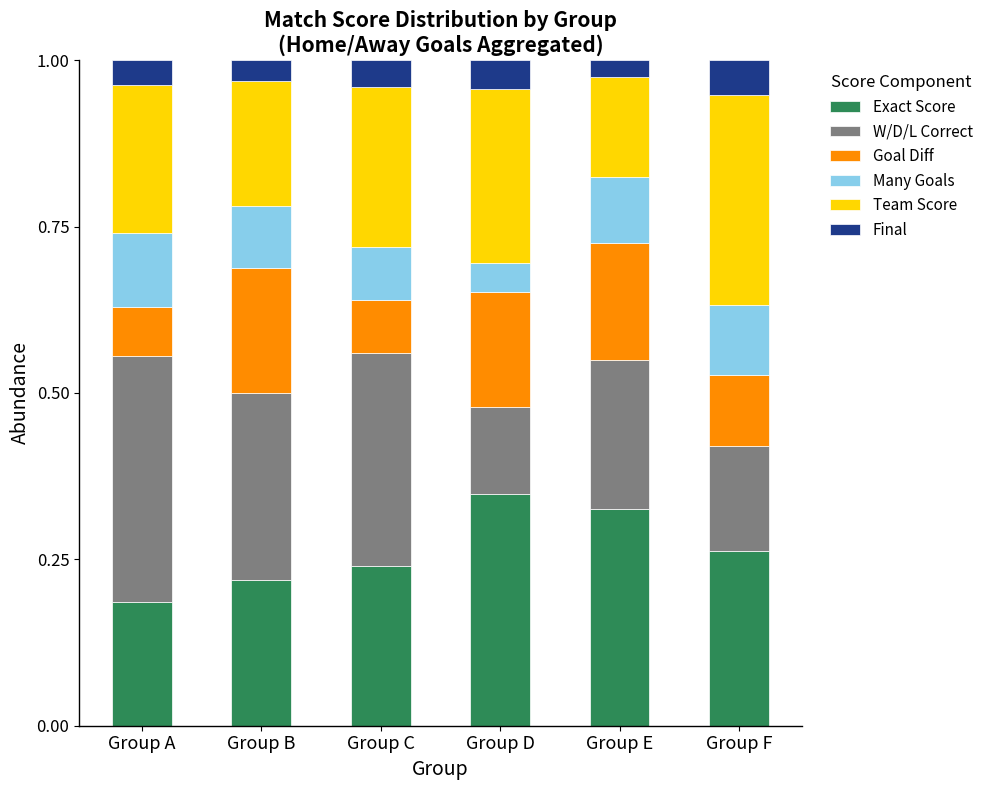

The Exact Score series shows 0.1 at Group C. True or false?

False